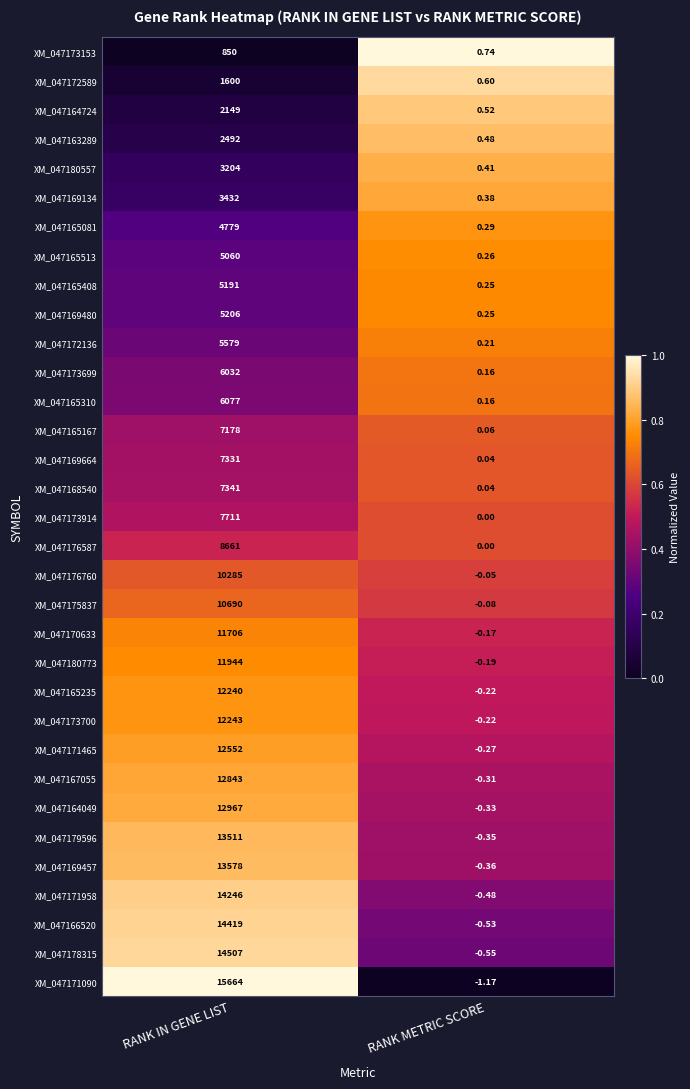

At which category is the sum across all series the highest?

RANK IN GENE LIST